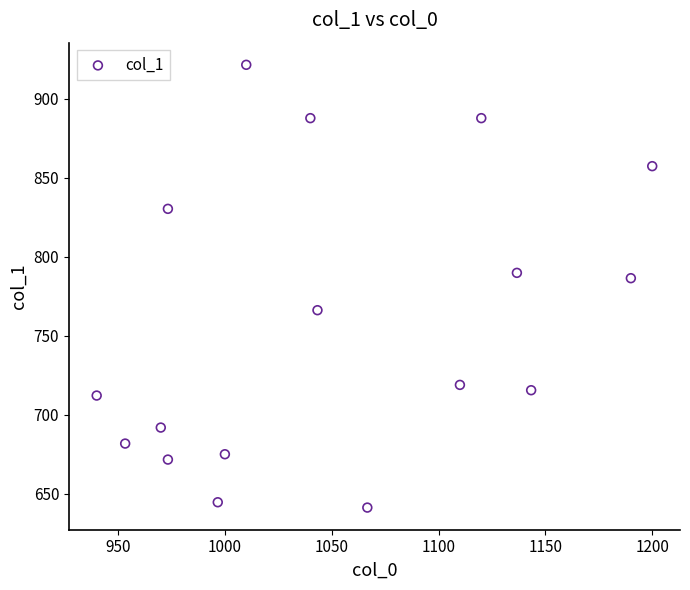

What is the range of Y values (max minus min)?

280.1